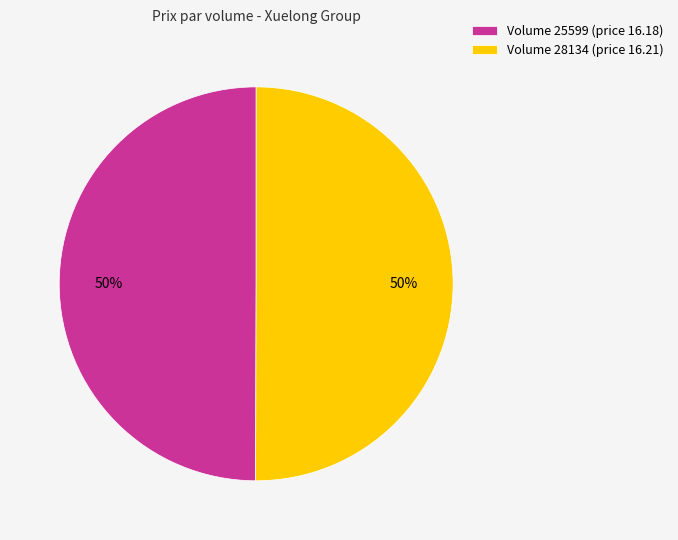

To the nearest percent, what portion does Volume 25599 (price 16.18) represent?

50%